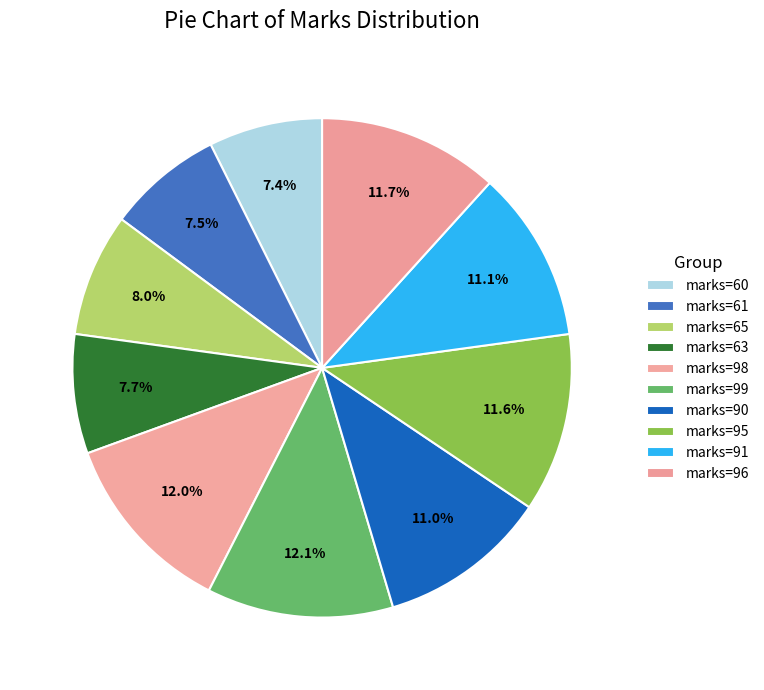

Rank the categories by value from highest to lowest.

99, 98, 96, 95, 91, 90, 65, 63, 61, 60